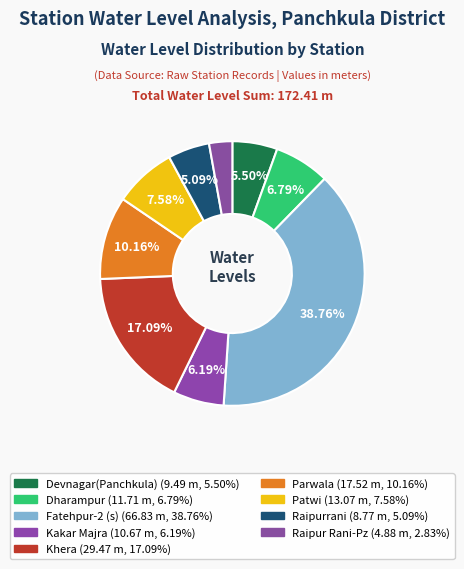

How many slices are in this pie chart?

9